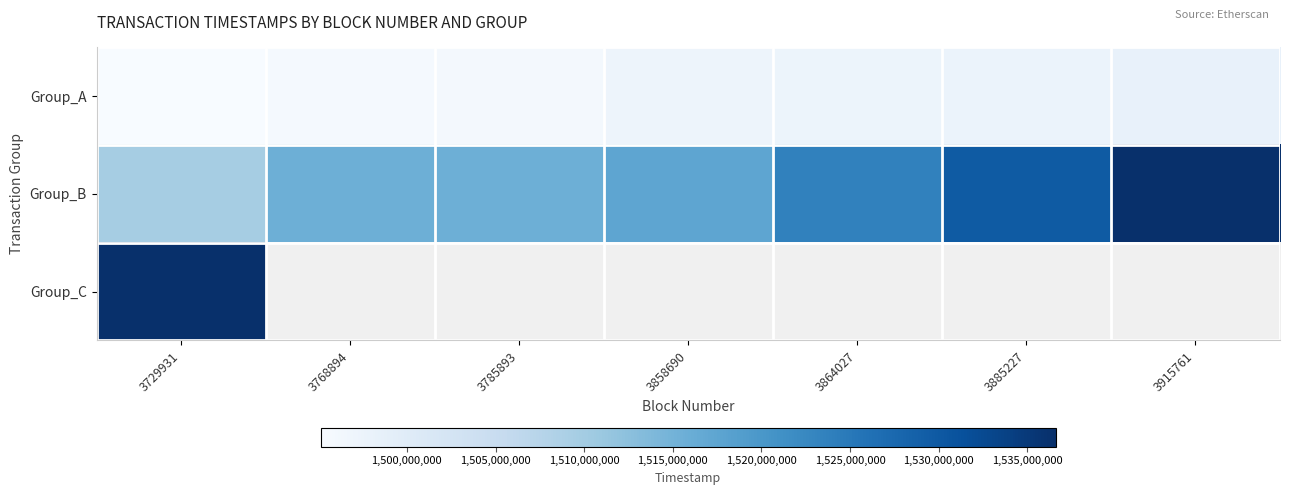

How many distinct data groups are displayed?

3